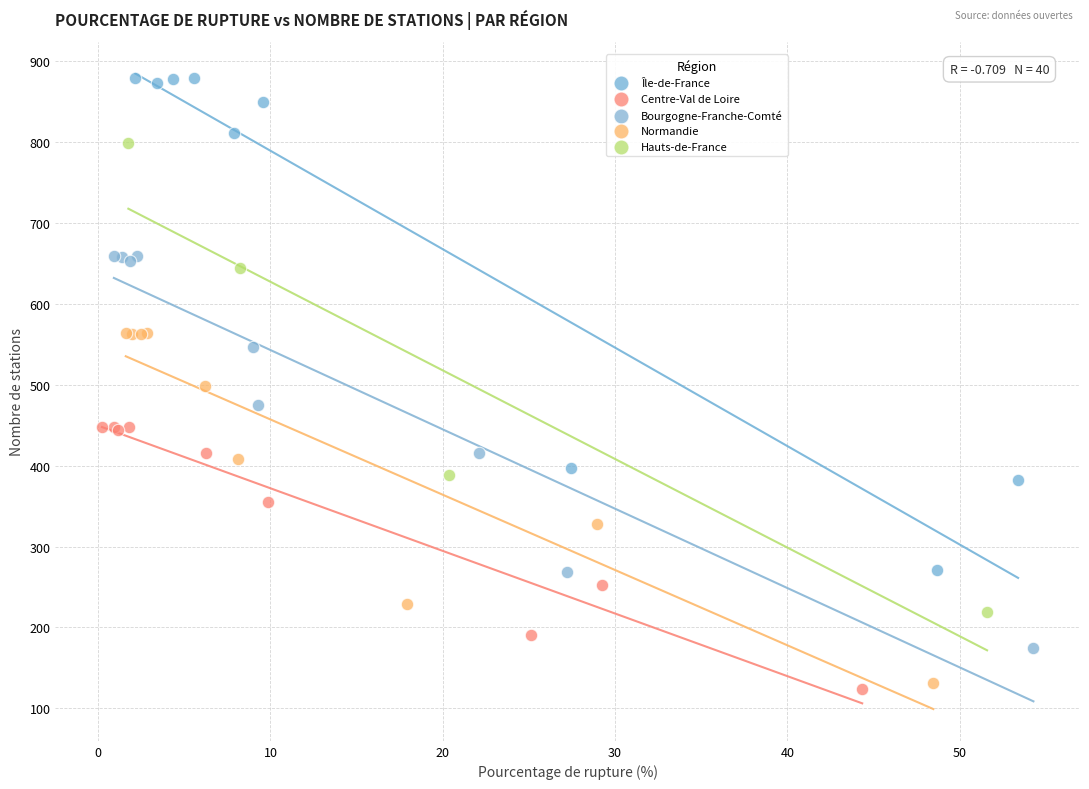

What are all the series names shown in the legend?

Île-de-France, Centre-Val de Loire, Bourgogne-Franche-Comté, Normandie, Hauts-de-France